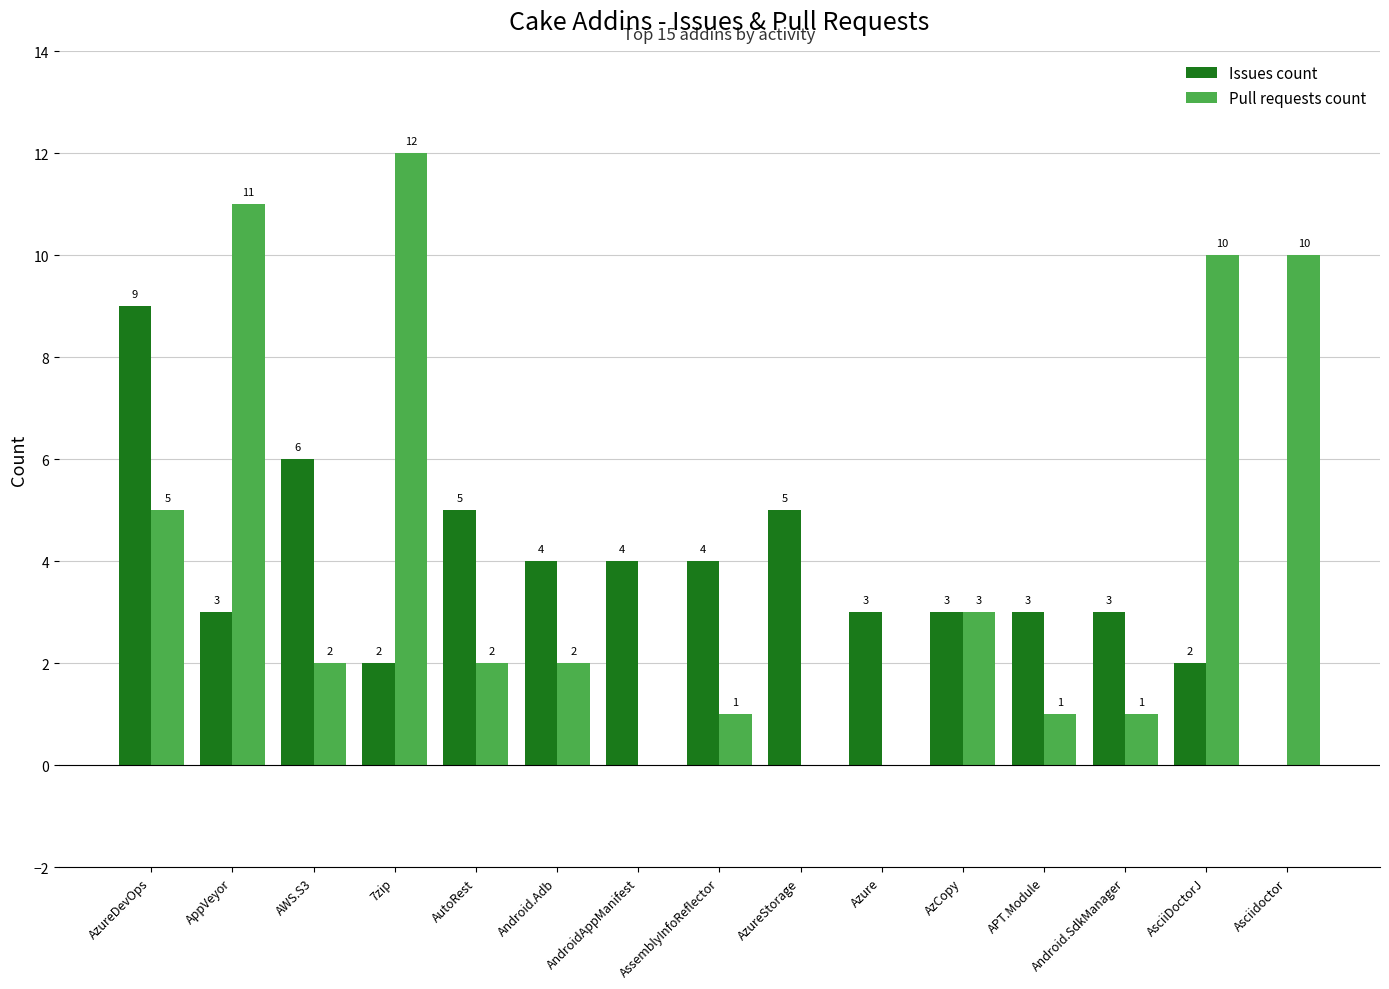

What is the greatest value displayed?

12